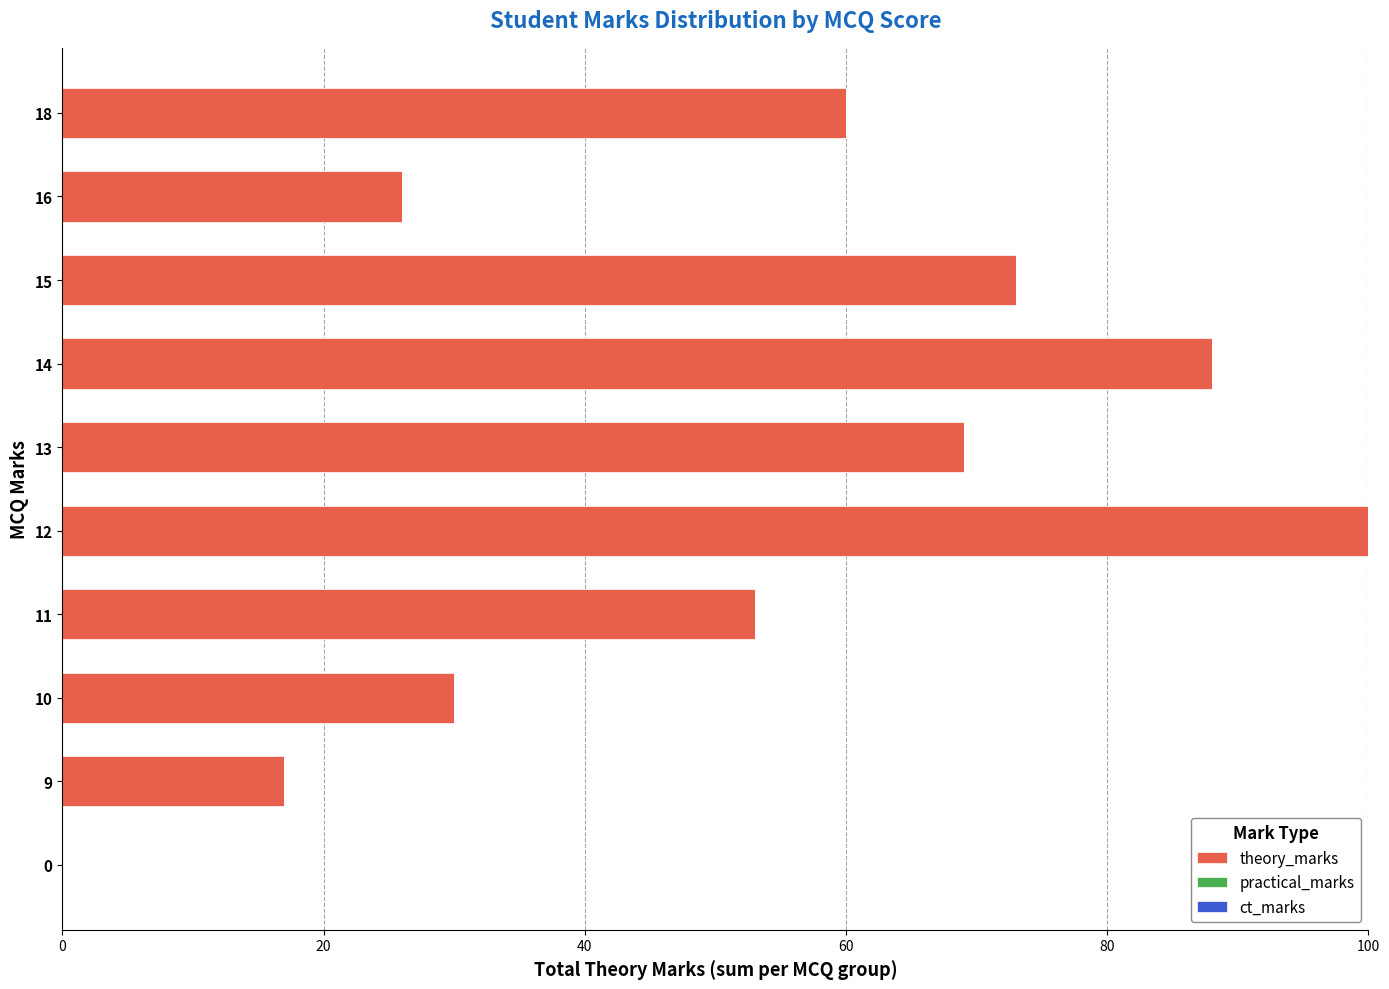

What is the ratio of the value at 16 to the value at 12?

0.3